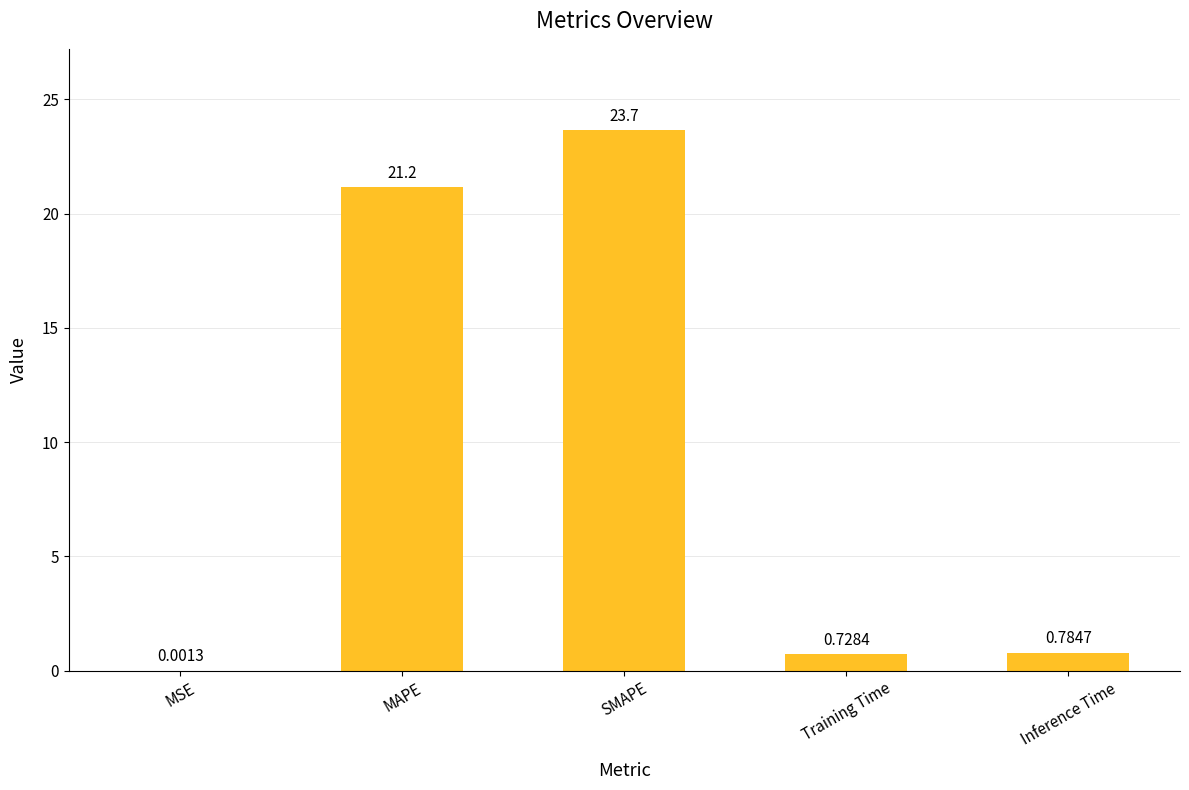

What is the change in value from MSE to Training Time?

+0.7